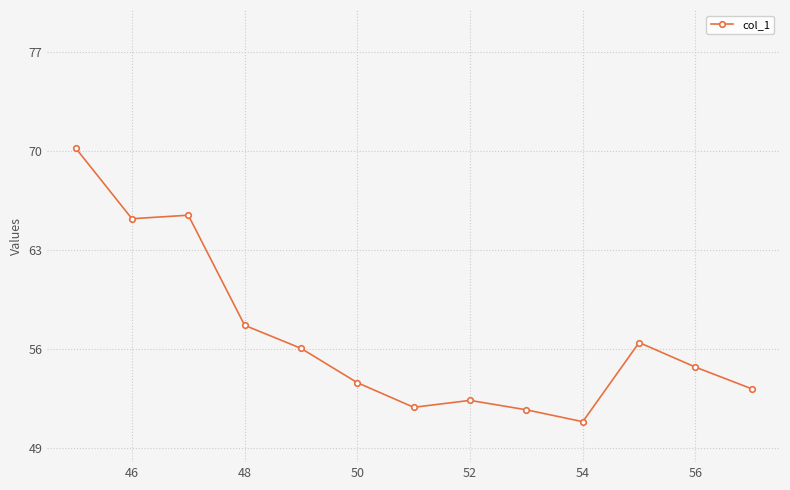

What is the difference between the second highest and second lowest values?

13.8